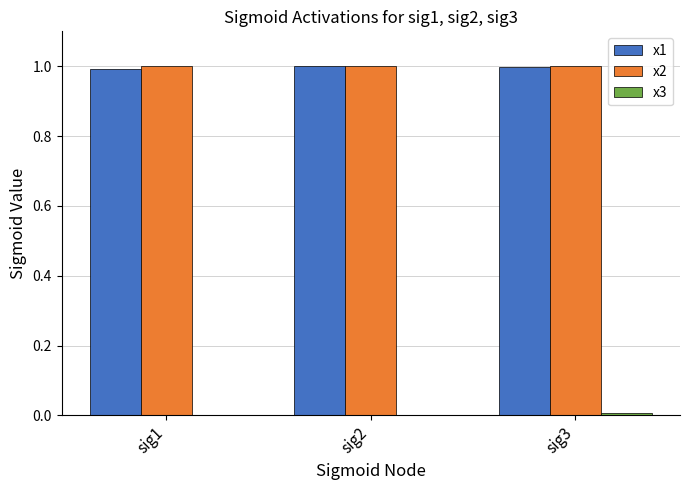

What is the sum of all x1 values?

3.0